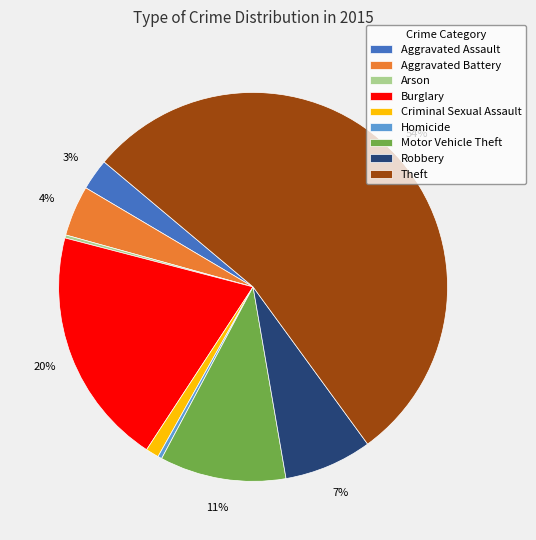

To the nearest percent, what portion does Robbery represent?

7%